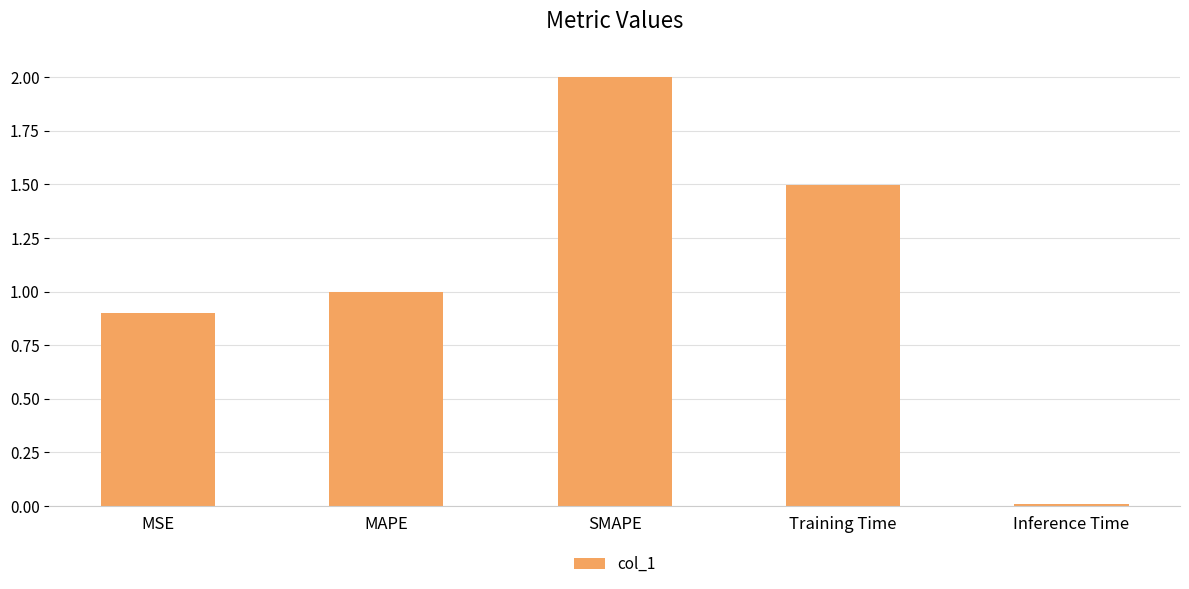

What is the maximum value shown in the chart?

2.0